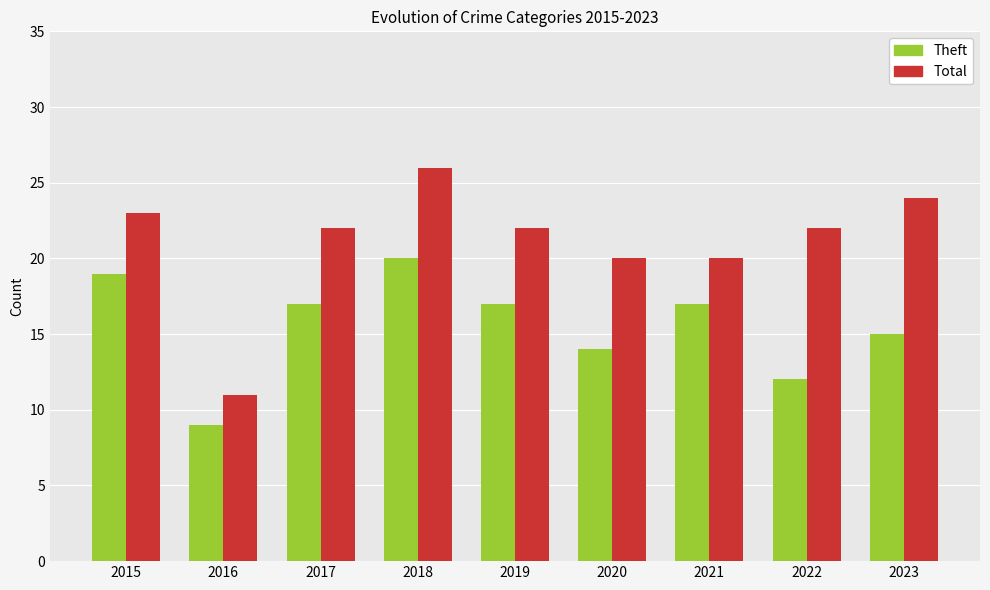

List the series in order of their peak value, highest first.

Total, Theft